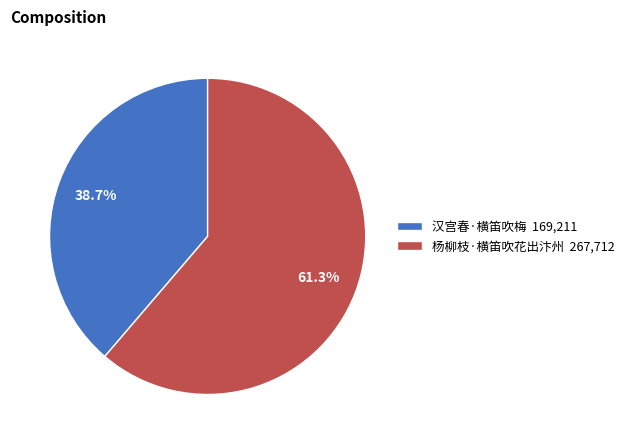

Count the number of slices in the pie.

2